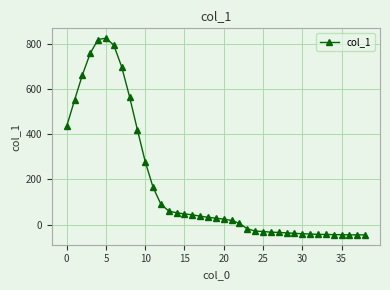

What is the smallest value displayed?

-46